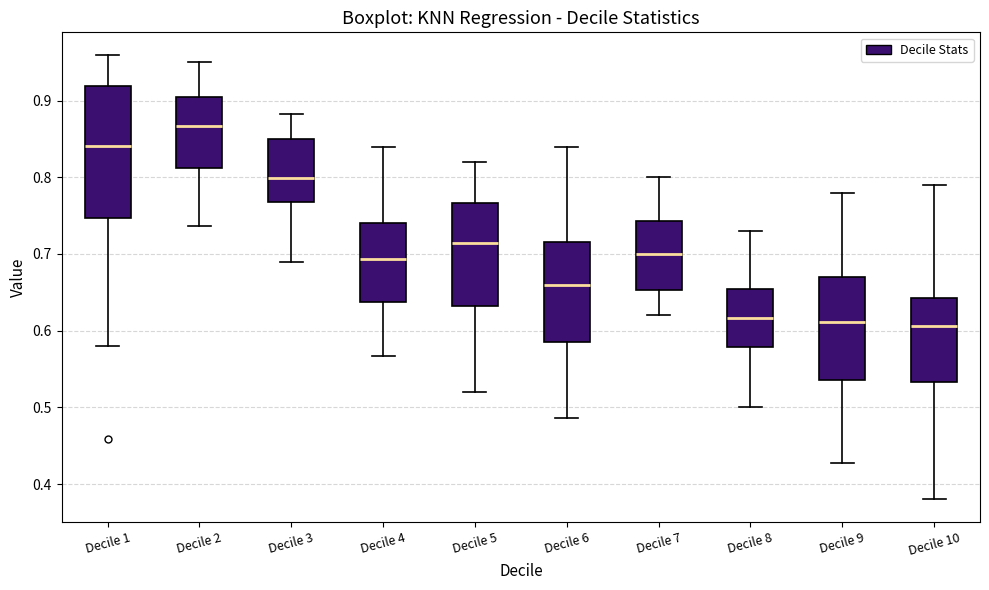

Reading left to right, read every box against the y-axis: the position of its median line, the range the box covers, and the ends of its whiskers. The values are not printed on the chart, so give them approximately, as read against the axis.

Decile 1: median 0.84, box 0.75 to 0.92, whiskers 0.58 to 0.96
Decile 2: median 0.87, box 0.81 to 0.90, whiskers 0.74 to 0.95
Decile 3: median 0.80, box 0.77 to 0.85, whiskers 0.69 to 0.88
Decile 4: median 0.69, box 0.64 to 0.74, whiskers 0.57 to 0.84
Decile 5: median 0.71, box 0.63 to 0.77, whiskers 0.52 to 0.82
Decile 6: median 0.66, box 0.59 to 0.72, whiskers 0.49 to 0.84
Decile 7: median 0.70, box 0.65 to 0.74, whiskers 0.62 to 0.80
Decile 8: median 0.62, box 0.58 to 0.65, whiskers 0.50 to 0.73
Decile 9: median 0.61, box 0.54 to 0.67, whiskers 0.43 to 0.78
Decile 10: median 0.61, box 0.53 to 0.64, whiskers 0.38 to 0.79